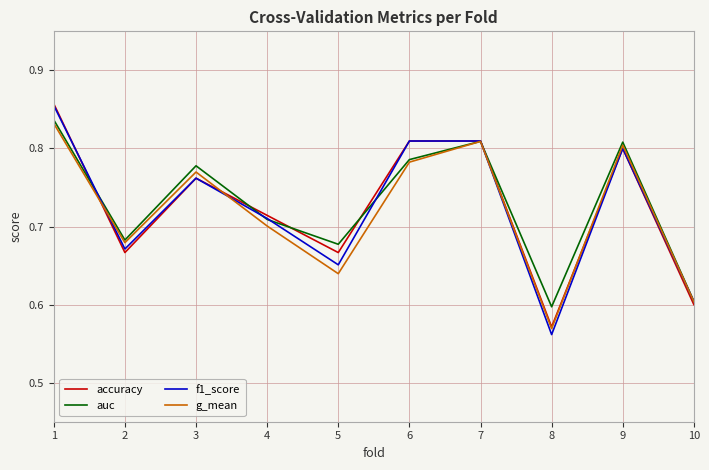

Does the chart display data point markers on the line(s)?

No